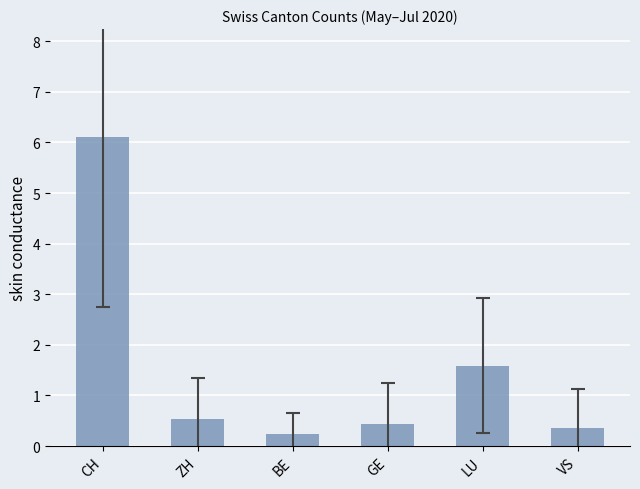

What is the sum of all values?

9.3